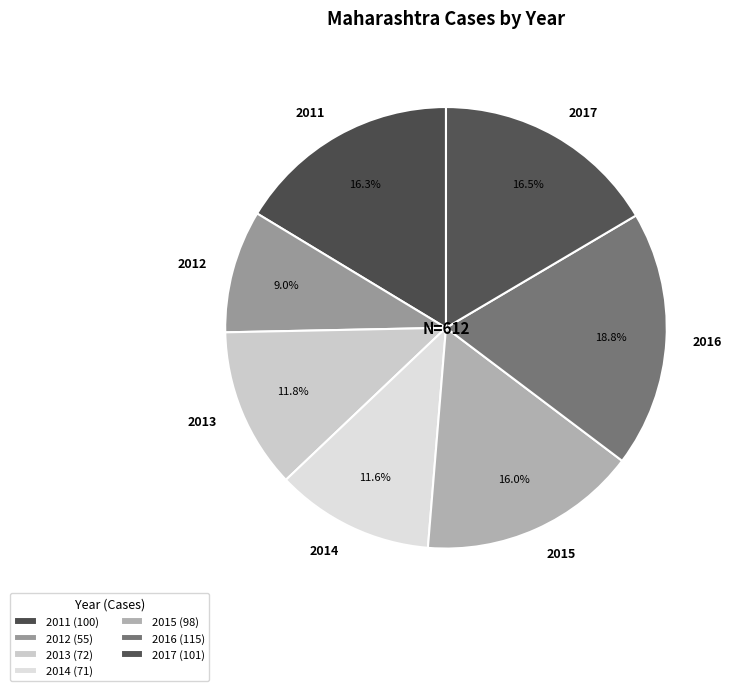

Which slice is the largest?

2016